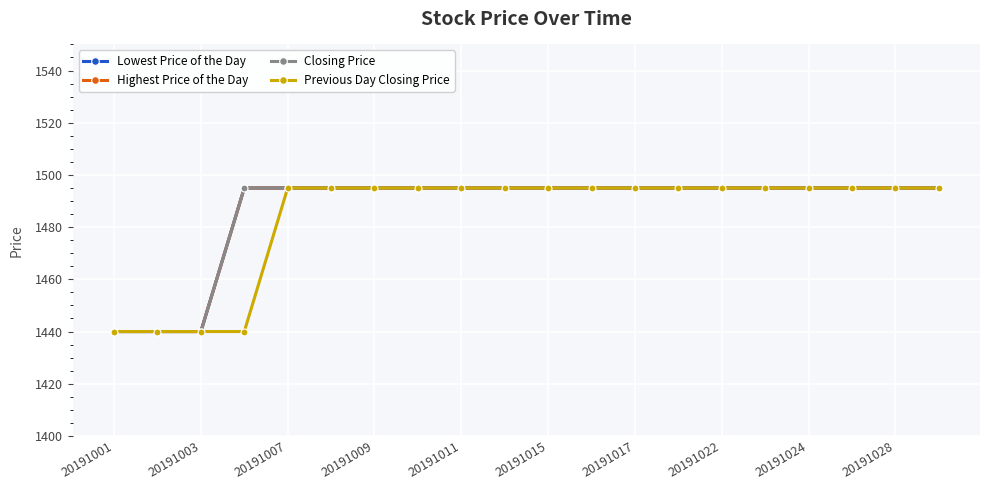

Reading left to right, extract all data points from this chart.

Lowest Price of the Day: 1440	1440	1440	1495	1495	1495	1495	1495	1495	1495	1495	1495	1495	1495	1495	1495	1495	1495	1495	1495
Highest Price of the Day: 1440	1440	1440	1495	1495	1495	1495	1495	1495	1495	1495	1495	1495	1495	1495	1495	1495	1495	1495	1495
Closing Price: 1440	1440	1440	1495	1495	1495	1495	1495	1495	1495	1495	1495	1495	1495	1495	1495	1495	1495	1495	1495
Previous Day Closing Price: 1440	1440	1440	1440	1495	1495	1495	1495	1495	1495	1495	1495	1495	1495	1495	1495	1495	1495	1495	1495